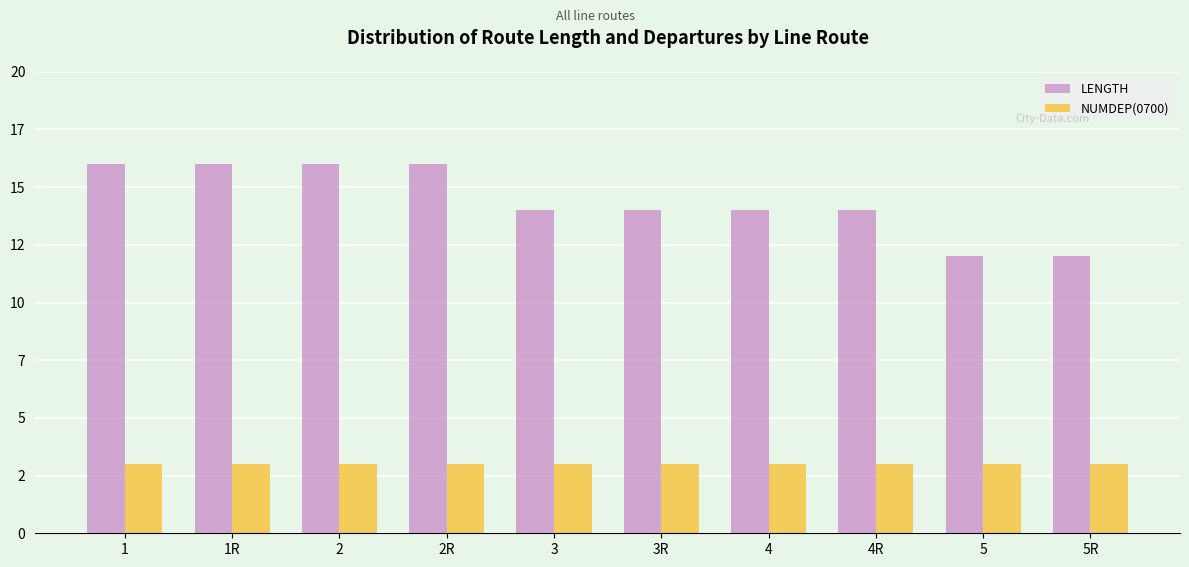

Does the chart contain stacked bars?

No